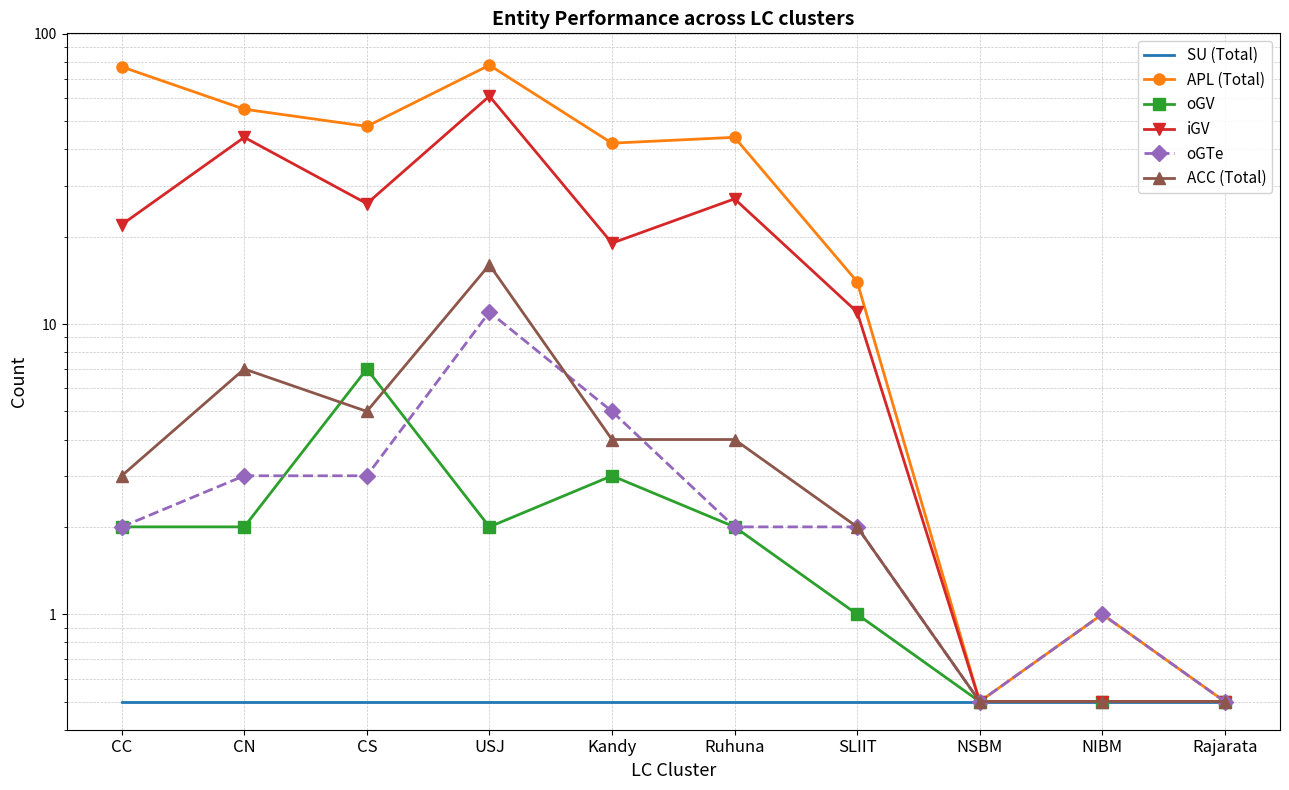

What is the difference between the maximum and minimum values in the oGV series?

6.5